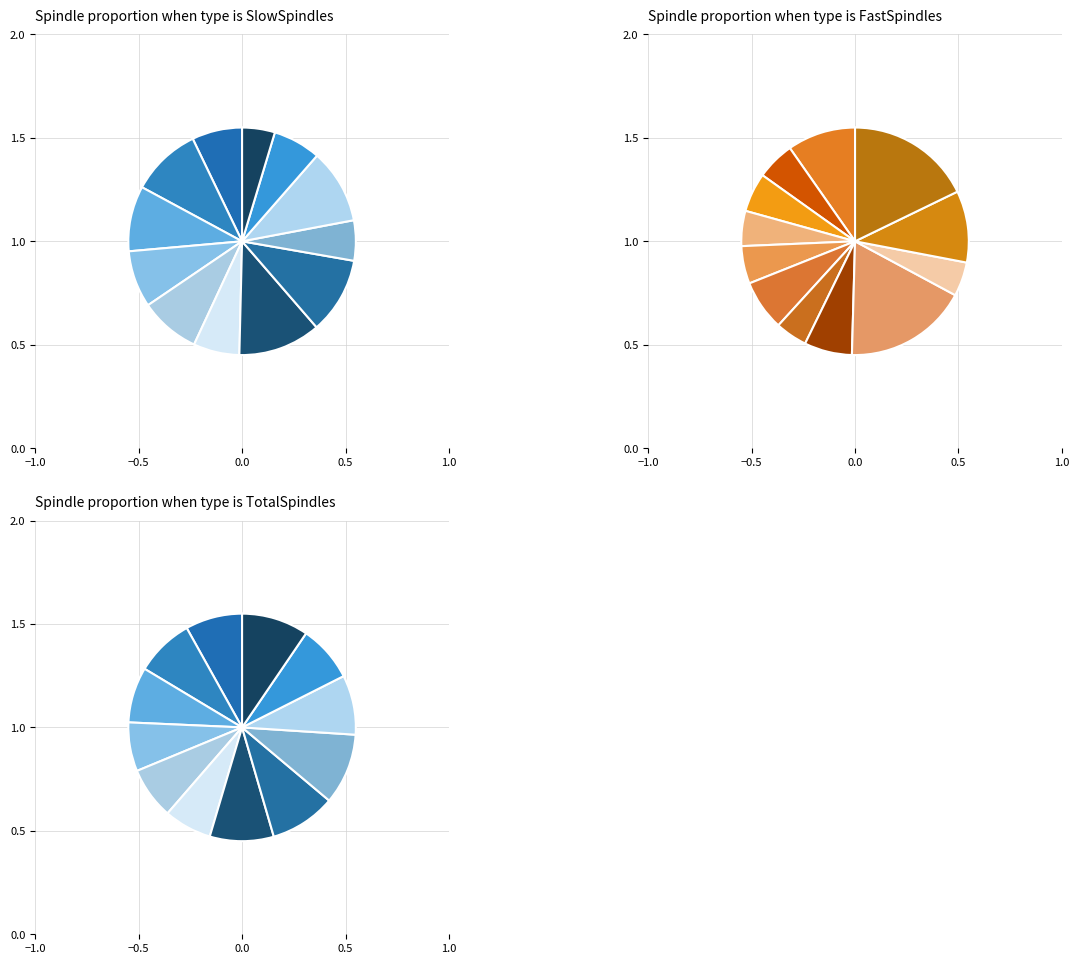

Which category has the smallest portion of the pie?

F3